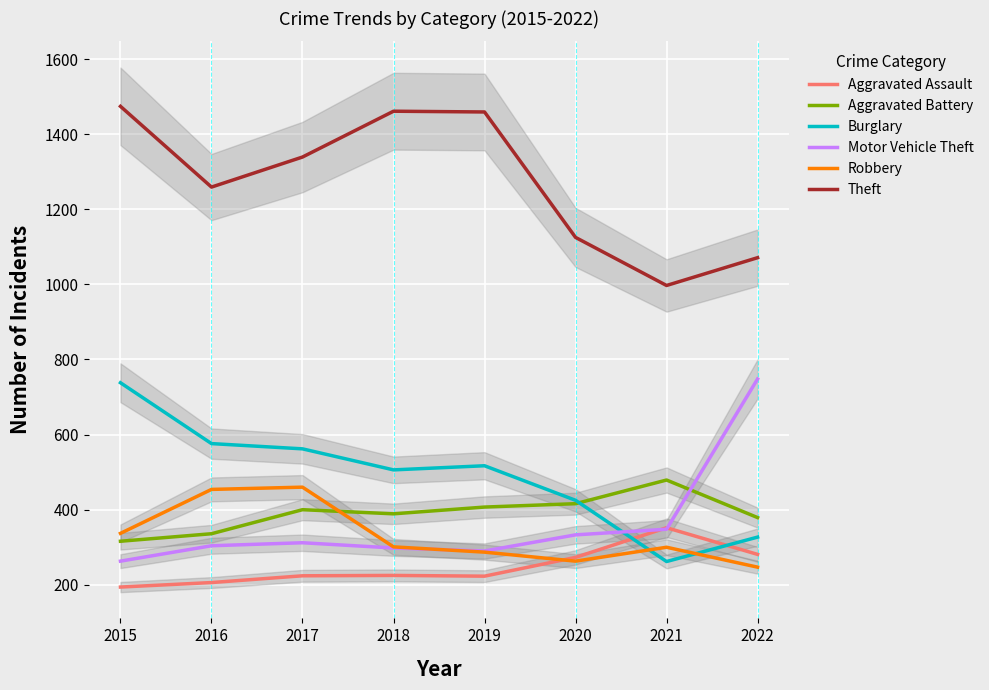

What is the highest value of the Aggravated Assault series?

352